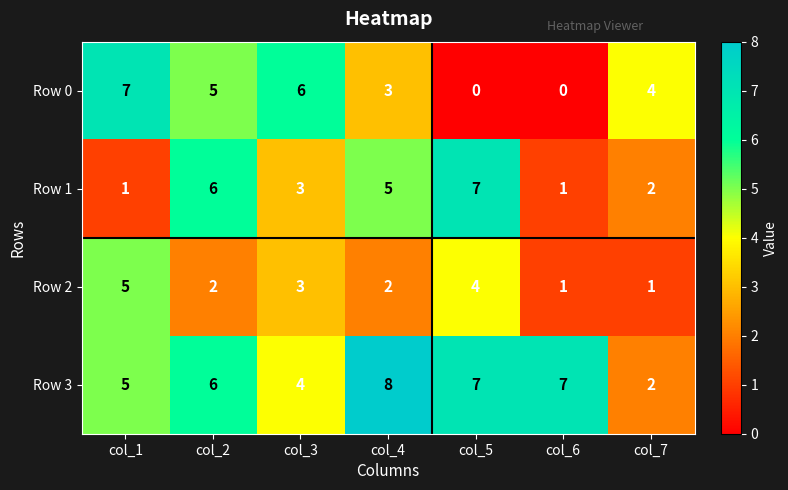

What is the spread (max minus min) of values at col_2?

4